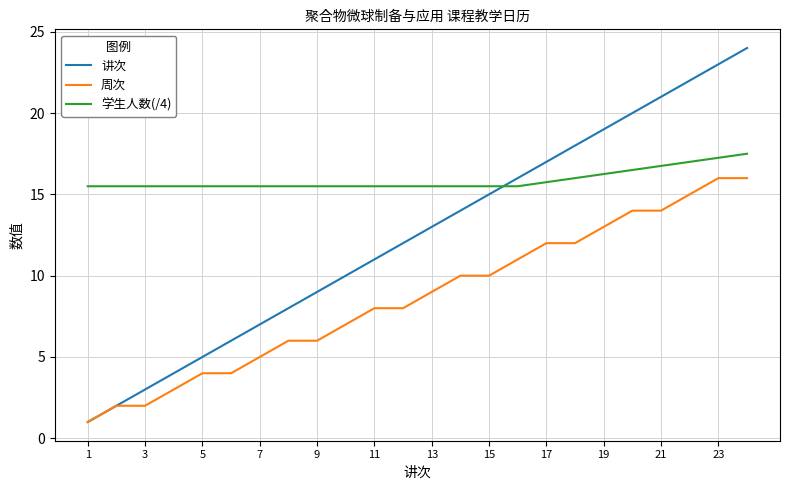

Which series has the widest spread of values?

讲次